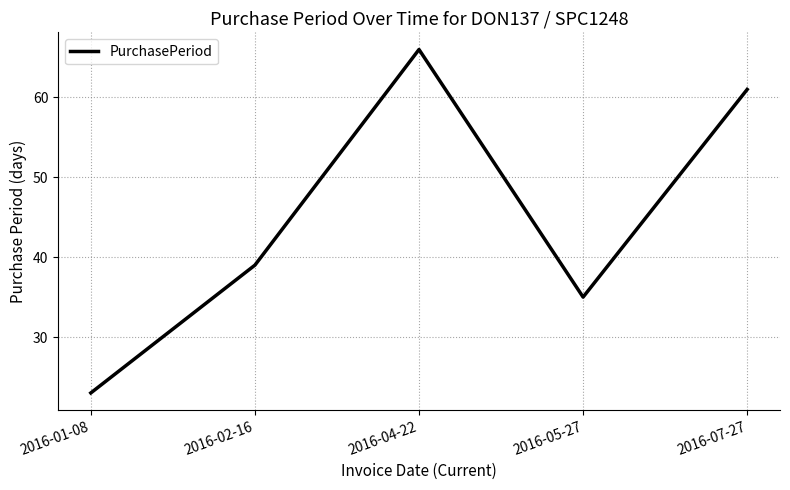

Does the chart have visible grid lines?

Yes